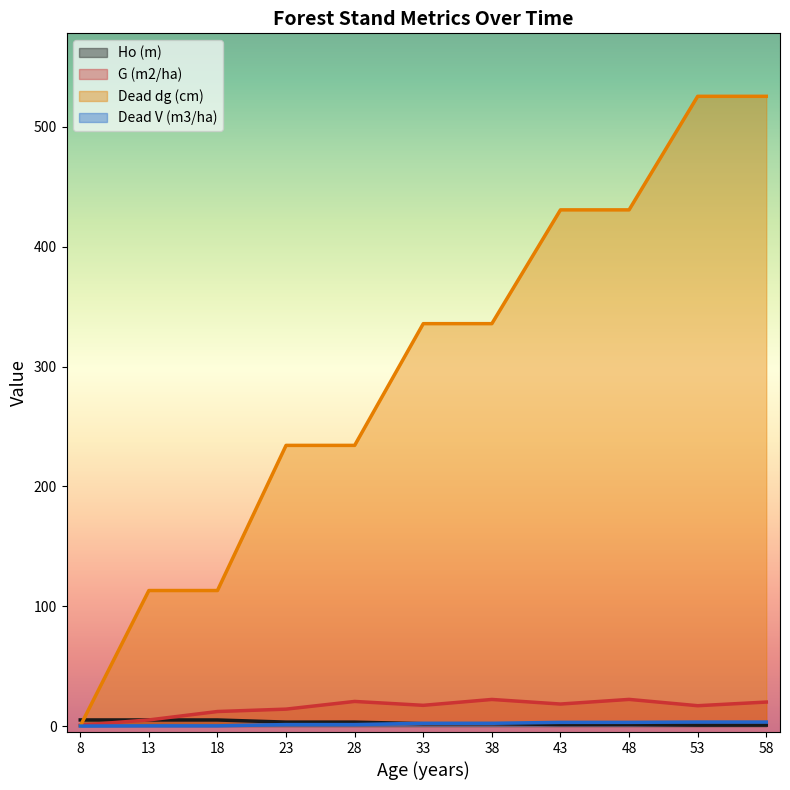

Reading right to left, what are all the values shown in this chart?

Ho (m): 58=0.8	53=0.8	48=1.3	43=1.3	38=1.9	33=1.9	28=3.3	23=3.3	18=5.1	13=5.1	8=5.1
G (m2/ha): 58=20.0	53=17.0	48=22.2	43=18.4	38=22.2	33=17.3	28=20.5	23=14.1	18=12.1	13=5.1	8=0.7
Dead dg (cm): 58=525.5	53=525.5	48=430.7	43=430.7	38=335.8	33=335.8	28=234.2	23=234.2	18=113.1	13=113.1	8=0.0
Dead V (m3/ha): 58=3.3	53=3.3	48=3.1	43=3.1	38=2.3	33=2.3	28=1.2	23=1.2	18=0.2	13=0.2	8=0.0